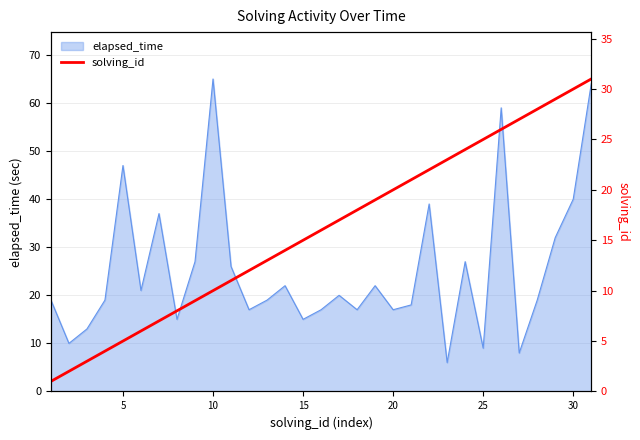

What is the minimum value for elapsed_time?

6